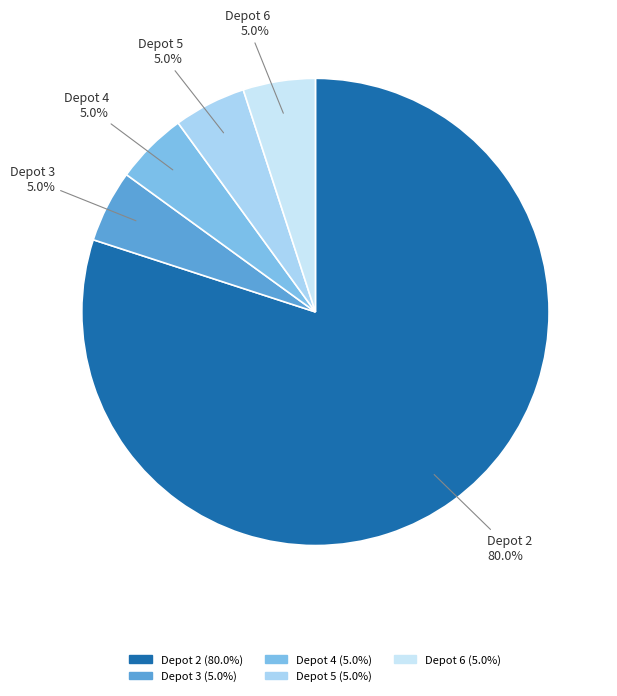

Which slice is the largest?

Depot 2